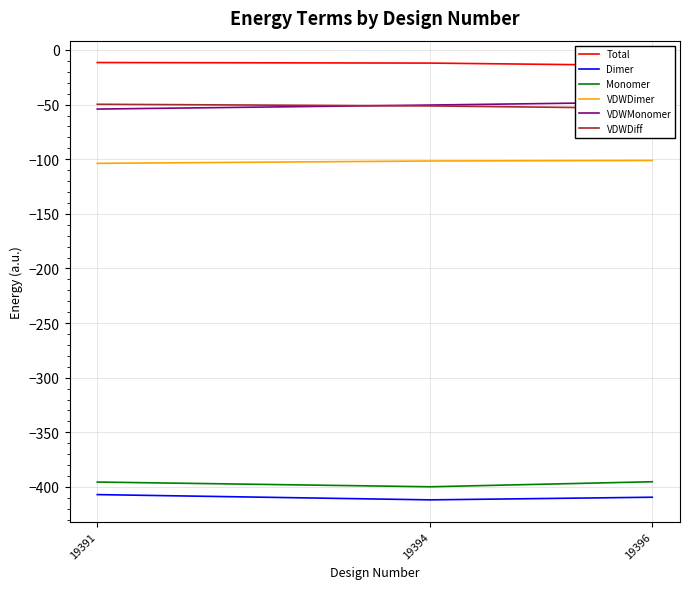

What is the sum of the VDWDiff values at 19391 and 19396?

-103.1